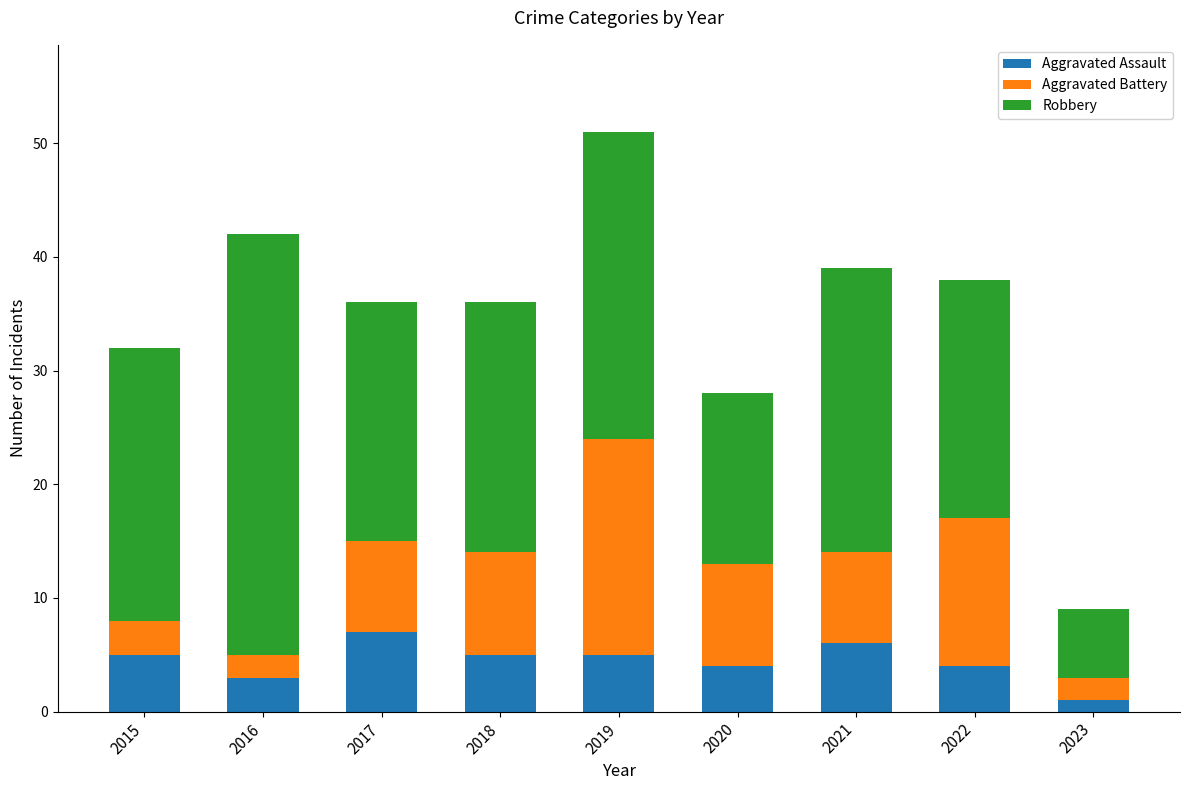

What is the maximum value for Aggravated Assault?

7